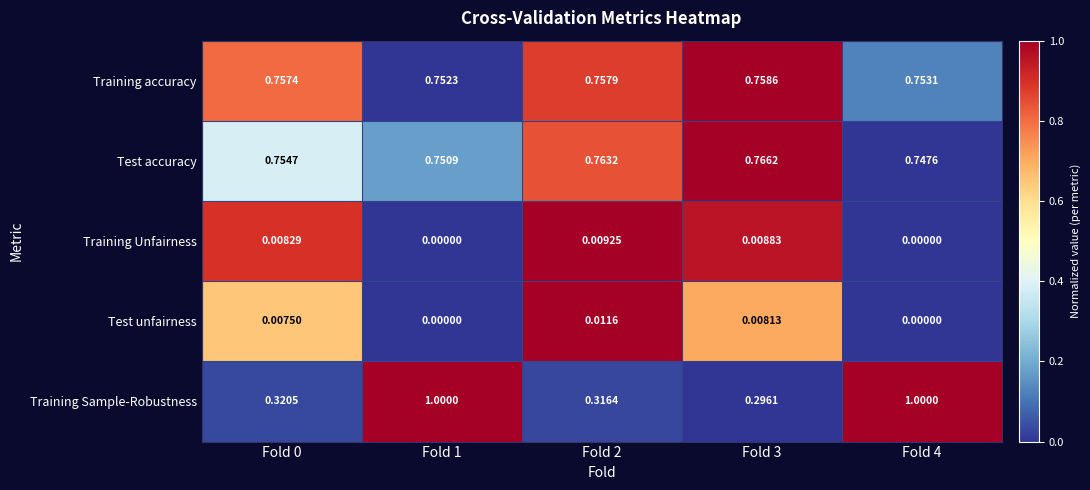

List the series in order of their peak value, highest first.

Training Sample-Robustness, Test accuracy, Training accuracy, Test unfairness, Training Unfairness